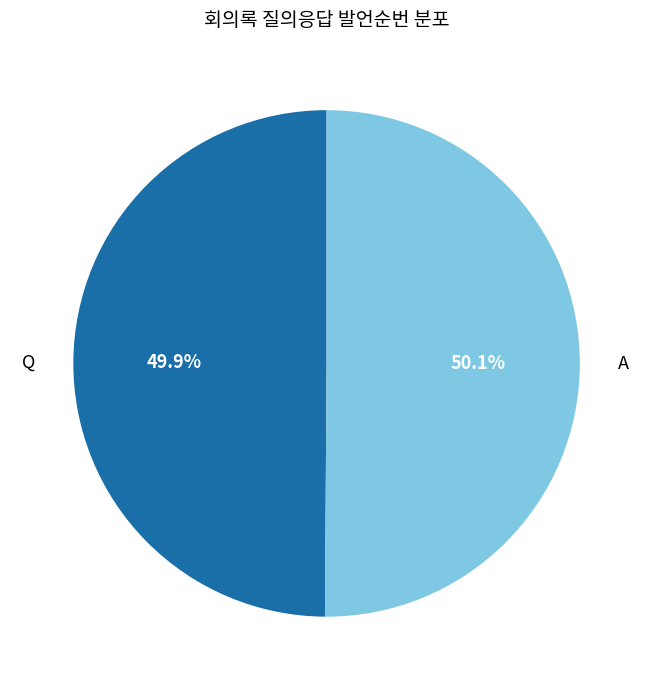

Is there a majority slice in this chart?

Yes